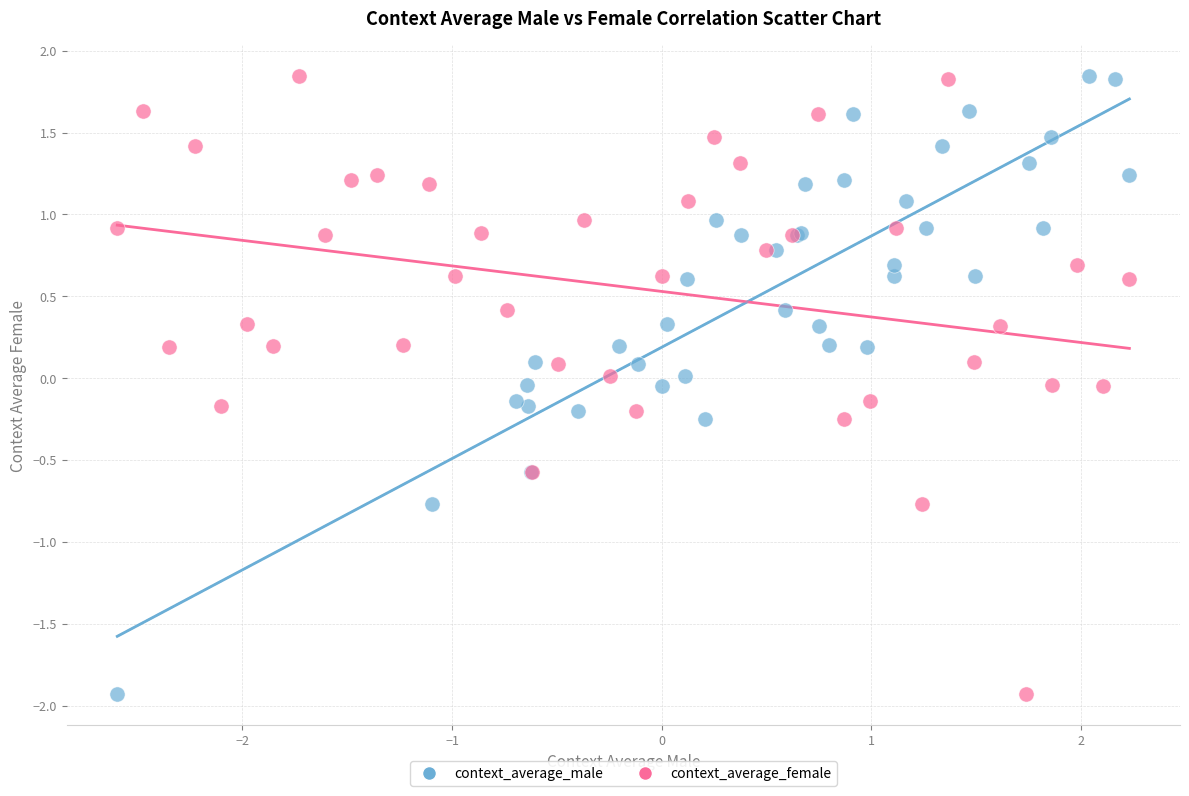

What are all the series names shown in the legend?

context_average_male, context_average_female